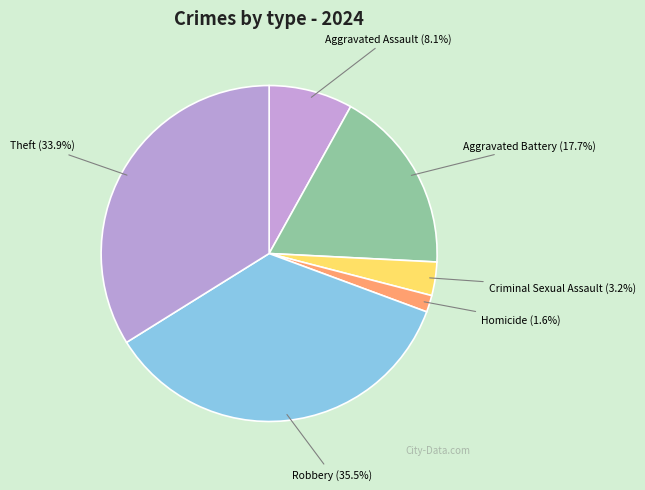

To the nearest percent, what is the combined percentage of Robbery and Theft?

69%